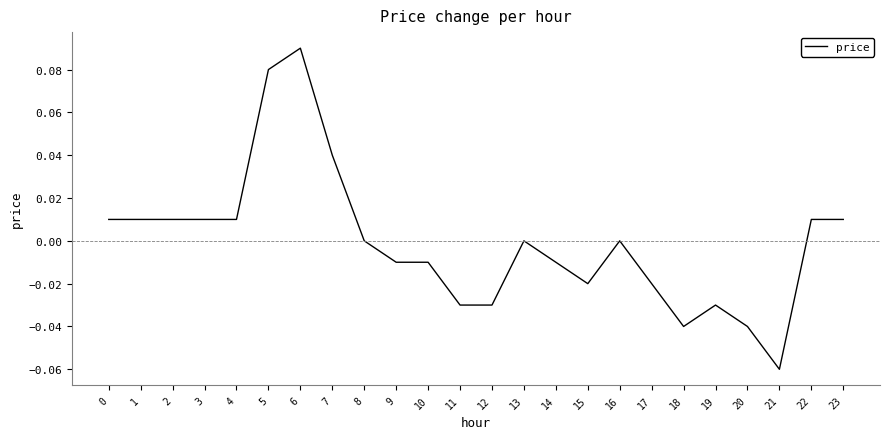

Count the number of data series in this chart.

1